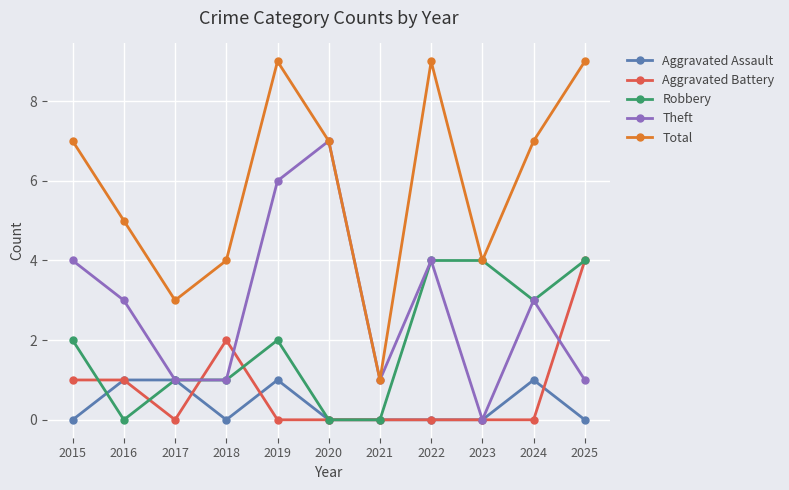

Reading right to left, what are all the values shown in this chart?

Aggravated Assault: 0	1	0	0	0	0	1	0	1	1	0
Aggravated Battery: 4	0	0	0	0	0	0	2	0	1	1
Robbery: 4	3	4	4	0	0	2	1	1	0	2
Theft: 1	3	0	4	1	7	6	1	1	3	4
Total: 9	7	4	9	1	7	9	4	3	5	7